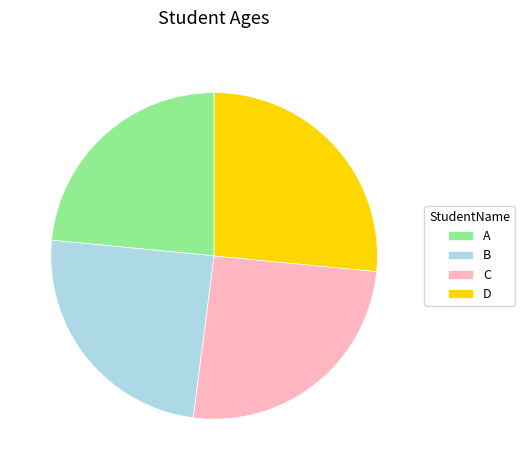

What is the ratio of the value at D to the value at C?

1.0